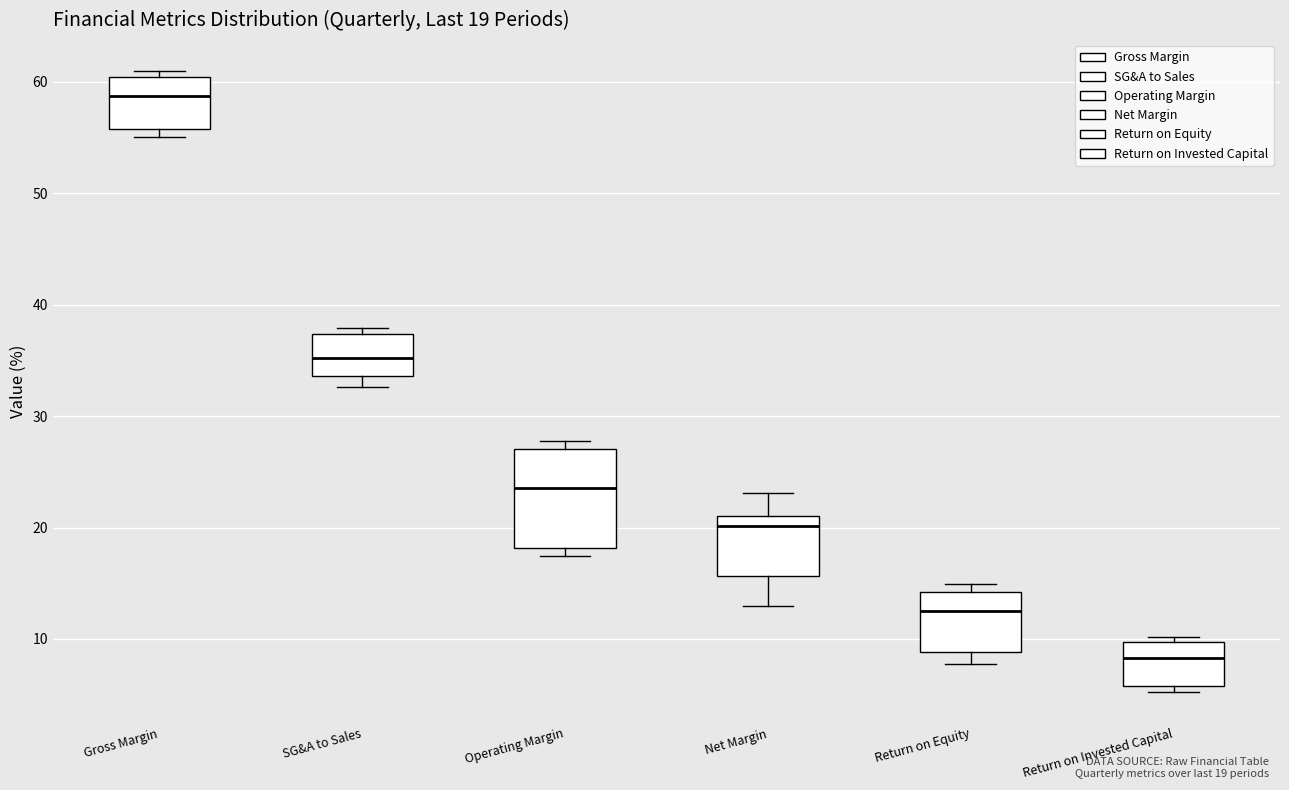

Which box is the tallest, from its lower edge to its upper edge?

Operating Margin